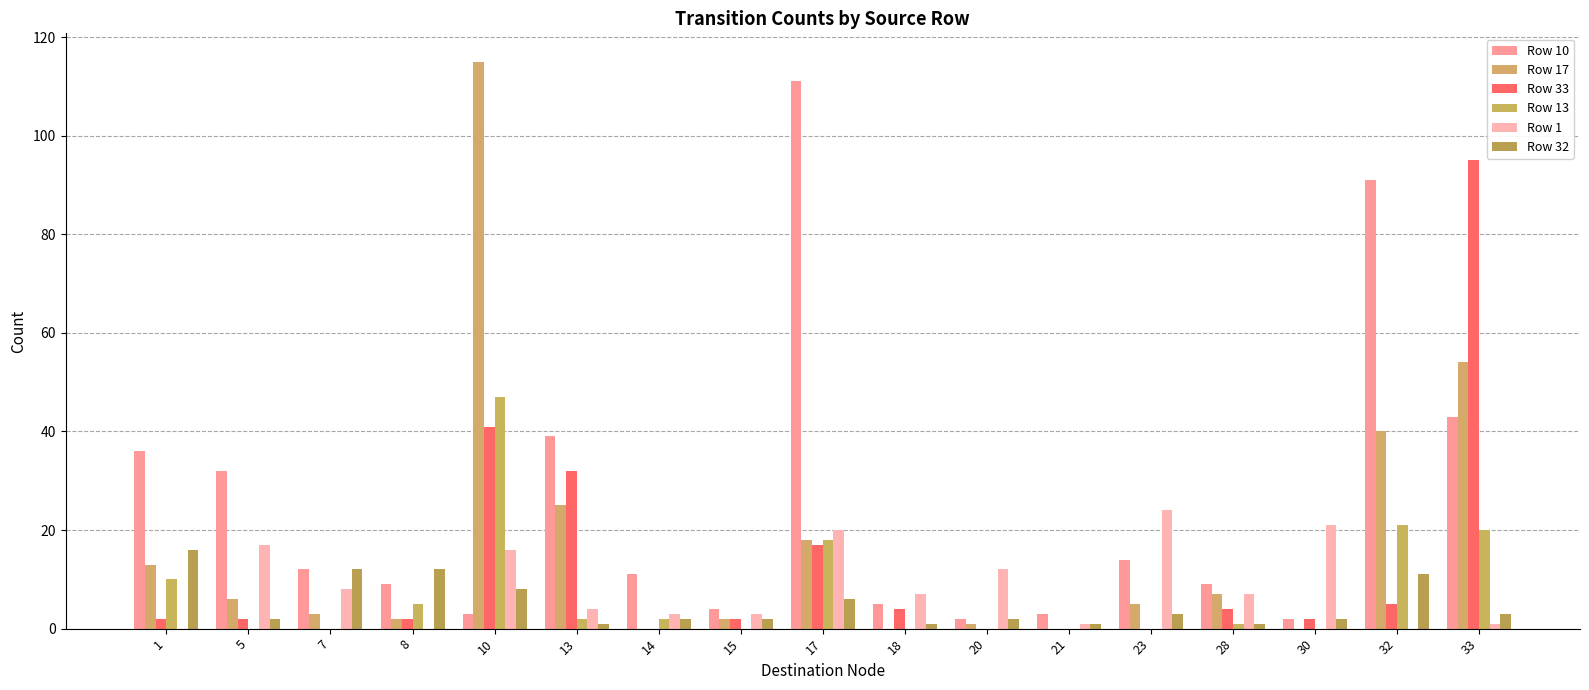

What is the difference between the maximum and minimum values in the Row 33 series?

95